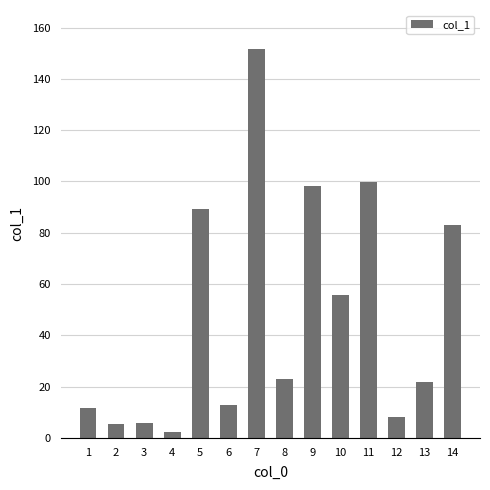

At which category does the chart reach its minimum across all series?

4